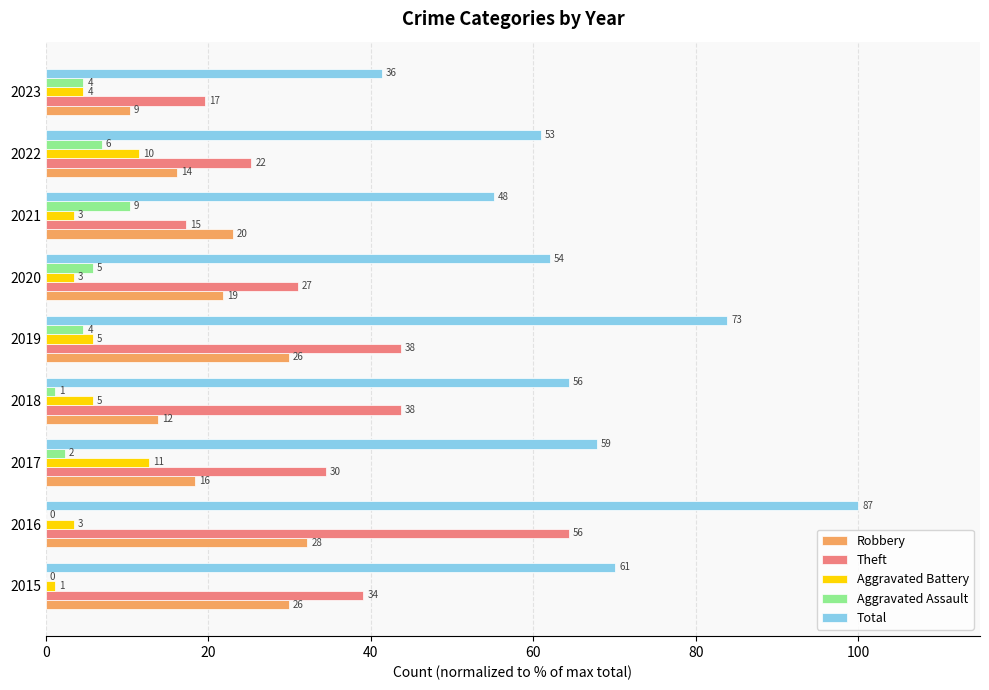

What is the difference between the maximum and minimum values in the Total series?

58.6